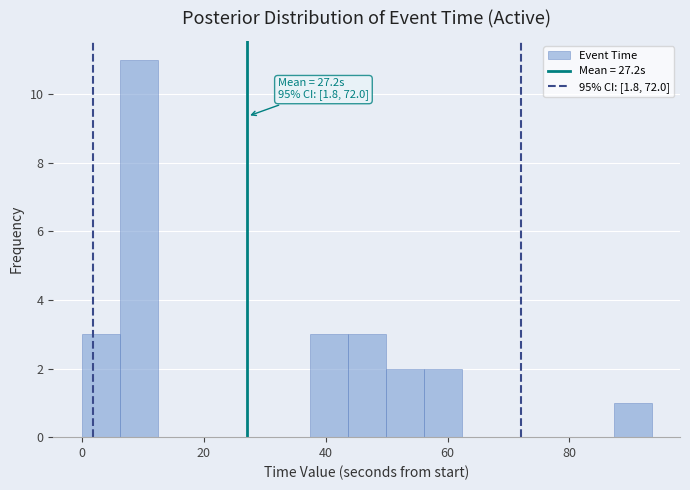

Read against the x-axis, roughly where is the centre of the tallest bar?

10